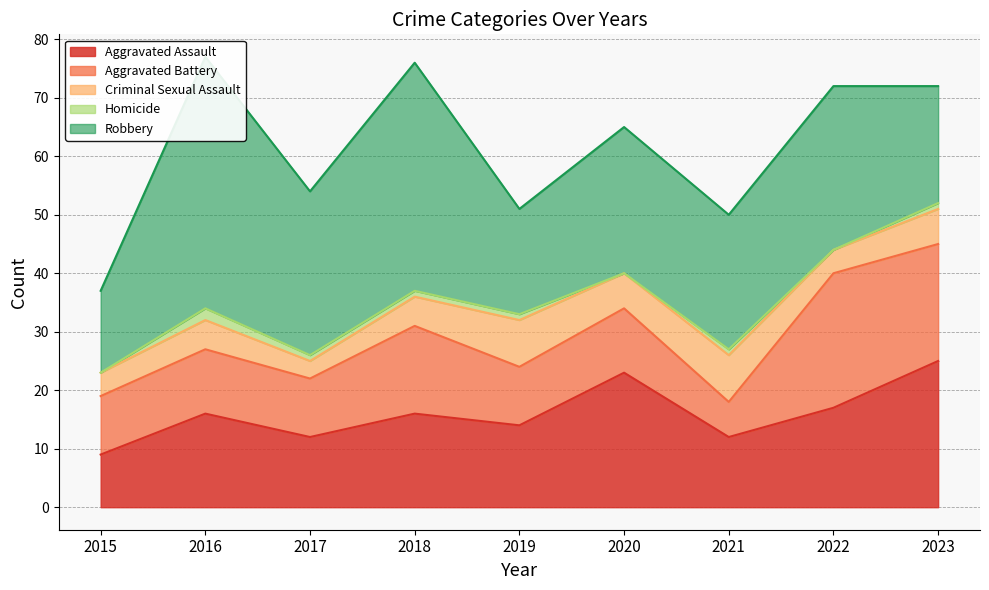

What is the value of the Homicide point at the 4th from the left?

1